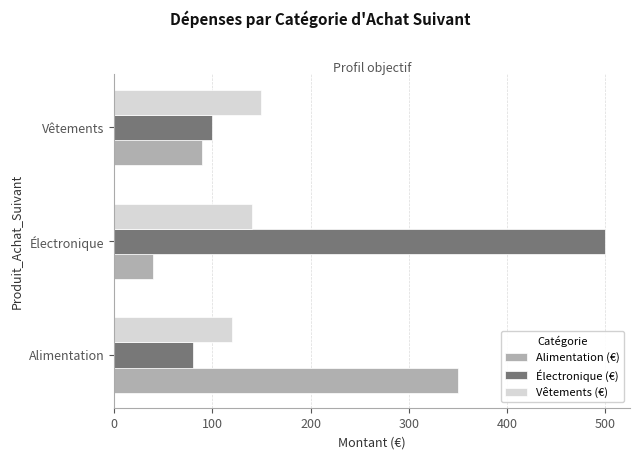

At which category does the chart reach its peak across all series?

Électronique